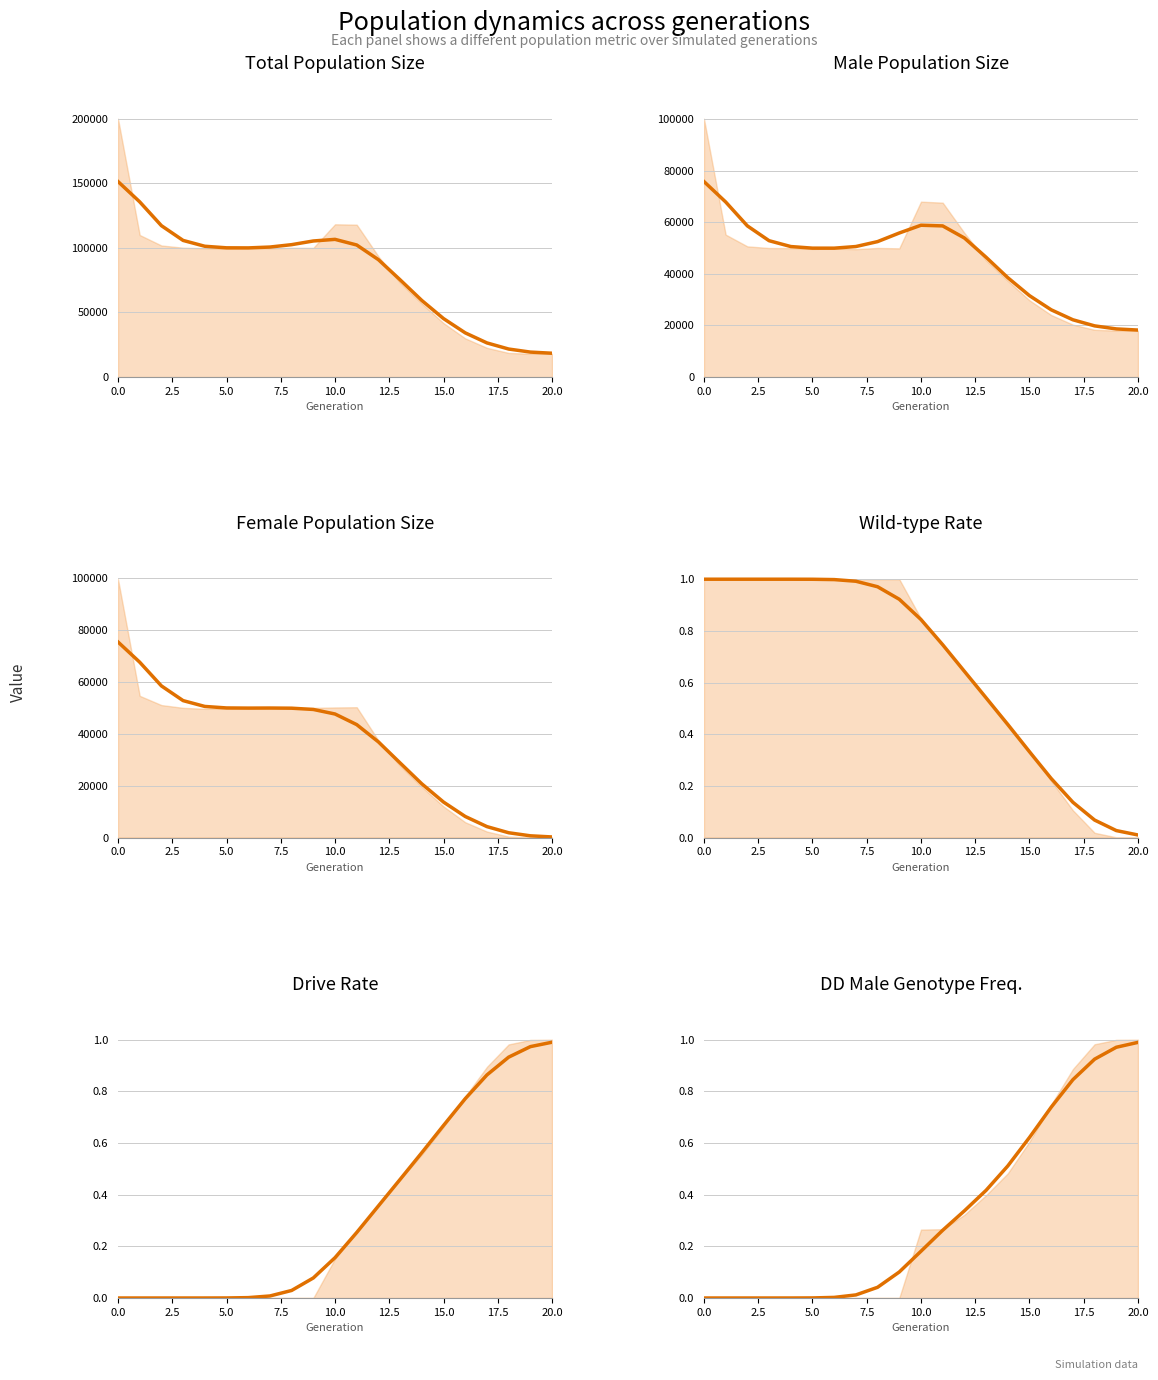

What is the average value of the female_size (smoothed) series?

36238.5